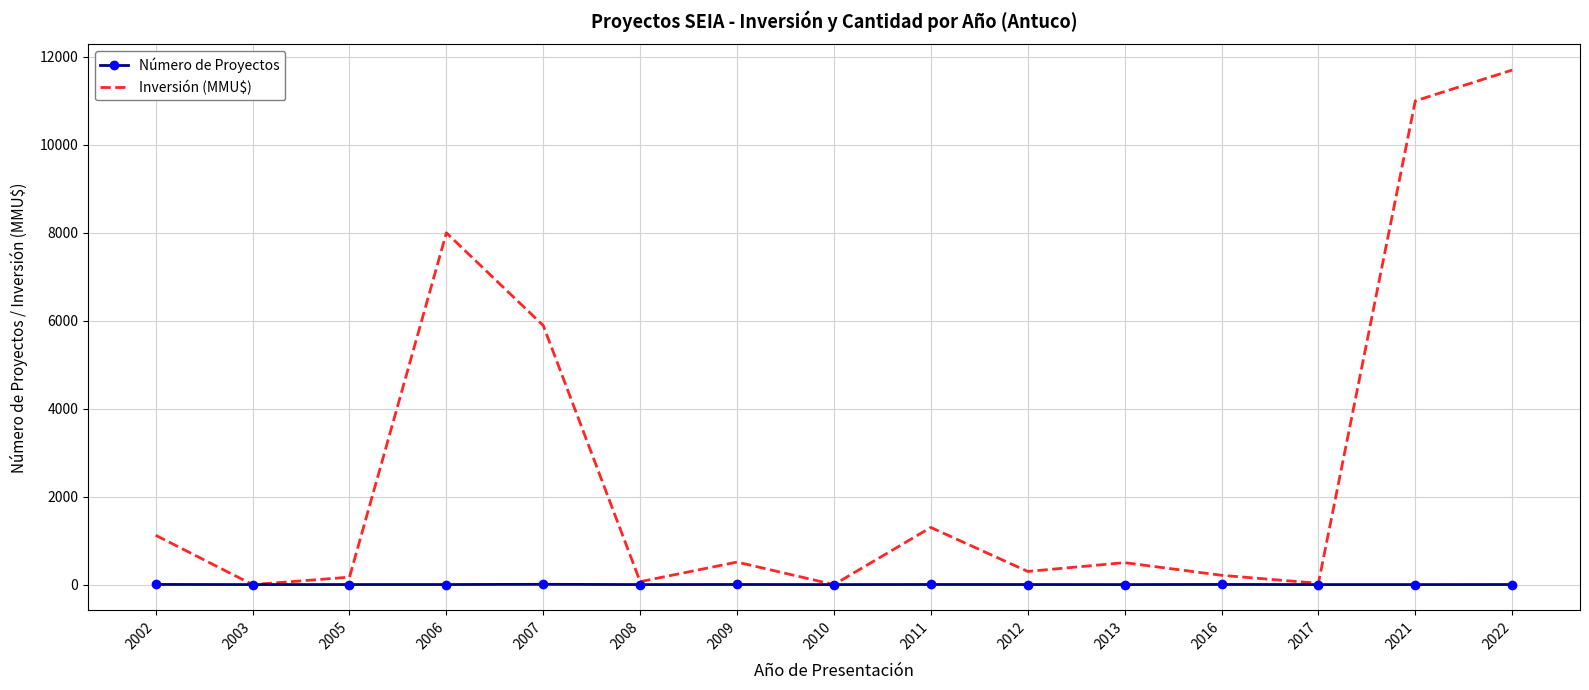

At which category is the sum across all series the highest?

2022